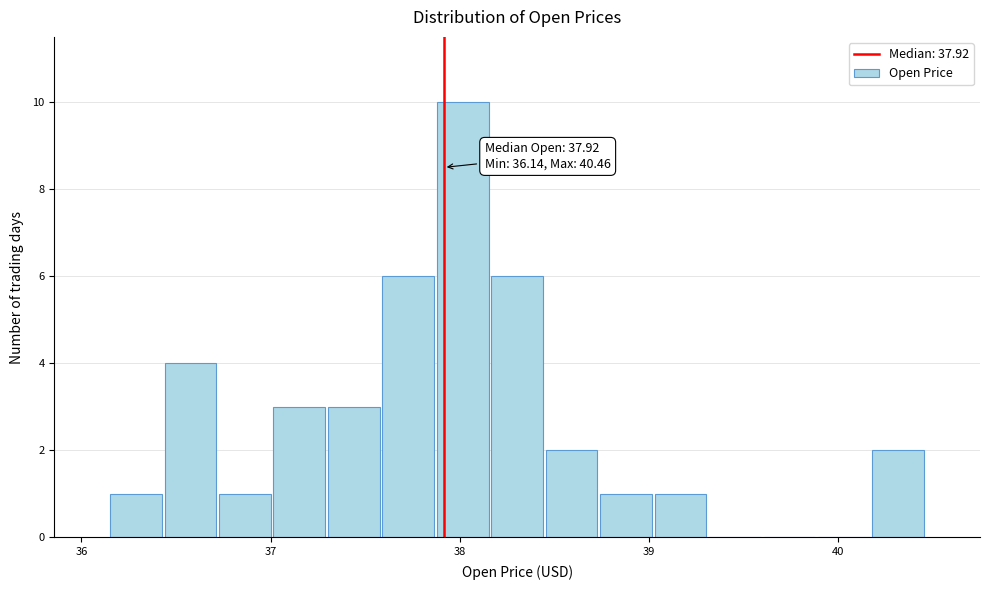

Read against the x-axis, roughly where is the centre of the tallest bar?

38.0